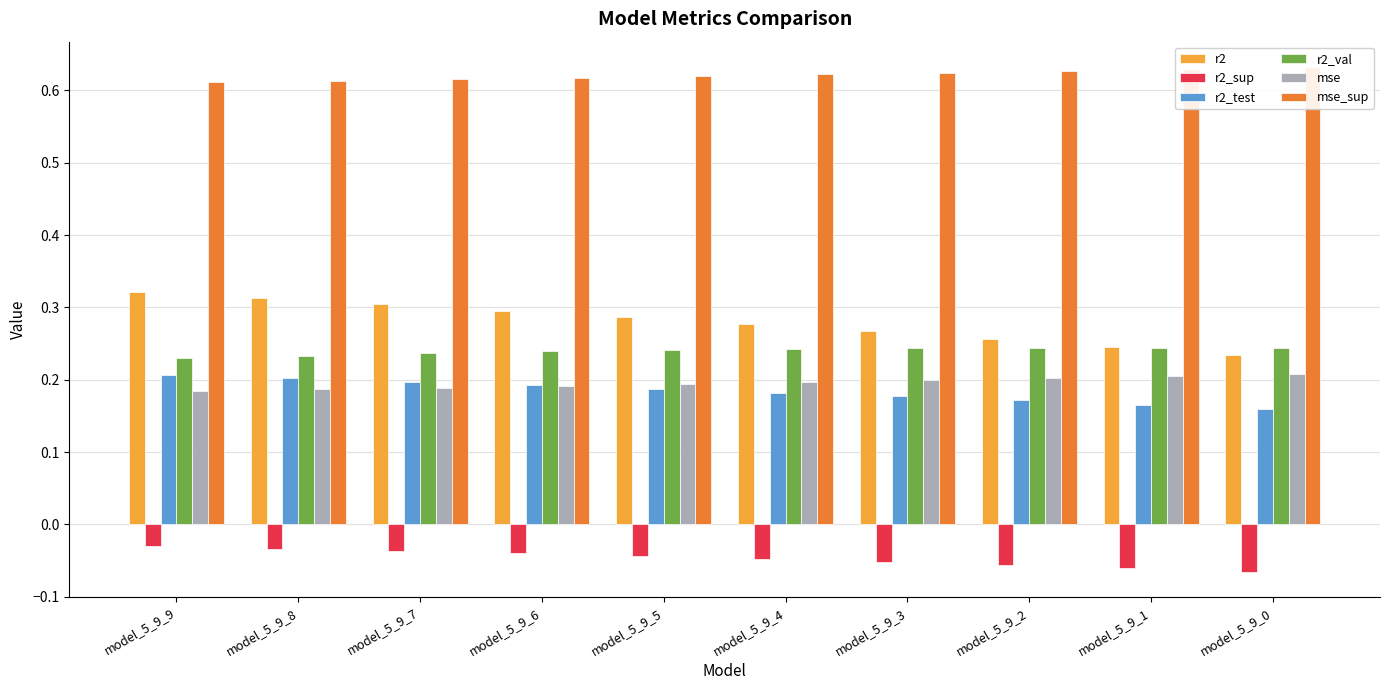

At how many categories does at least one series exceed 0?

10